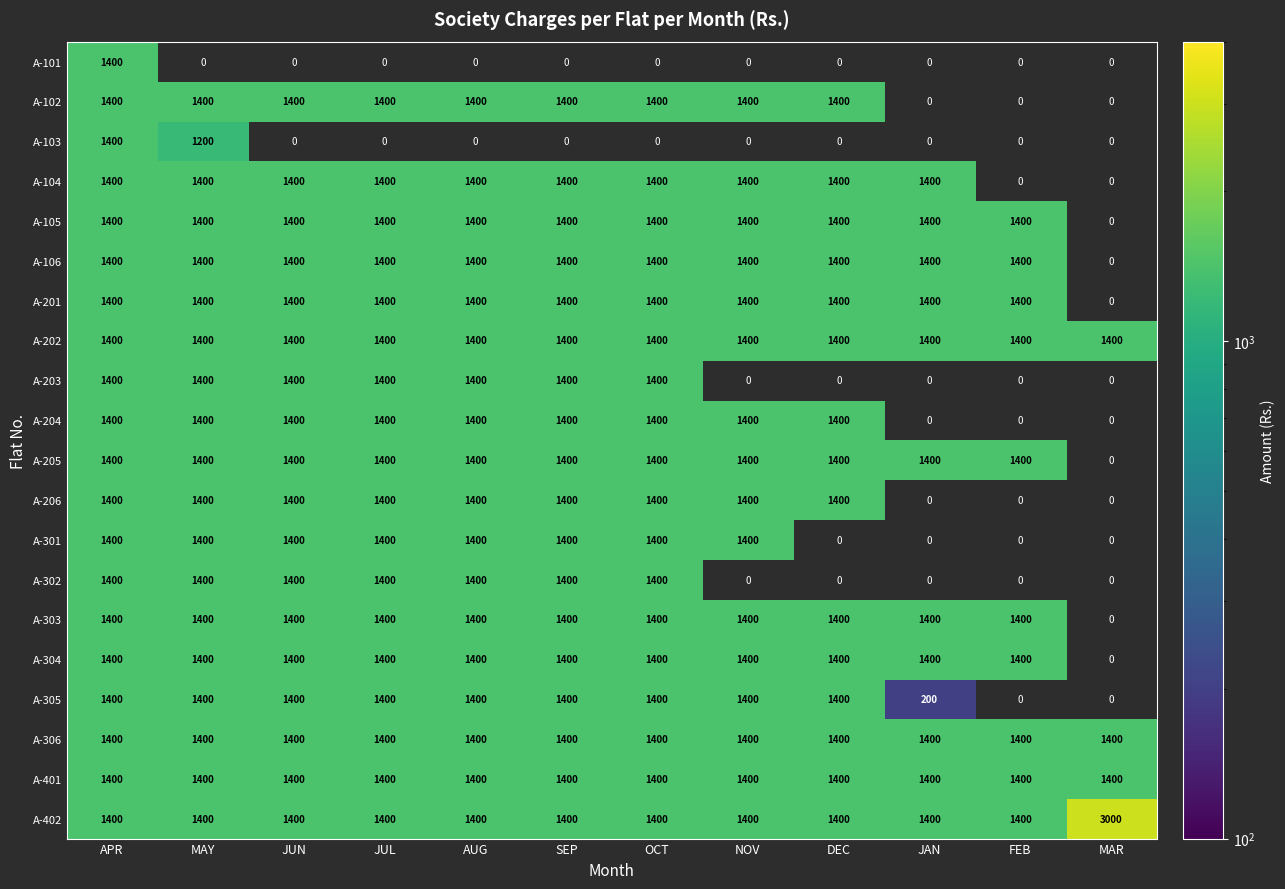

The A-101 series shows 1980.7 at APR. True or false?

False